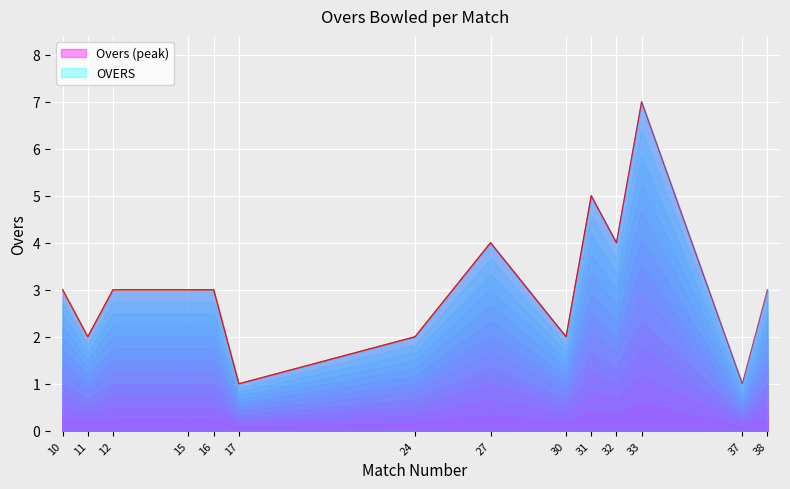

How many values are between 2 and 4?

10